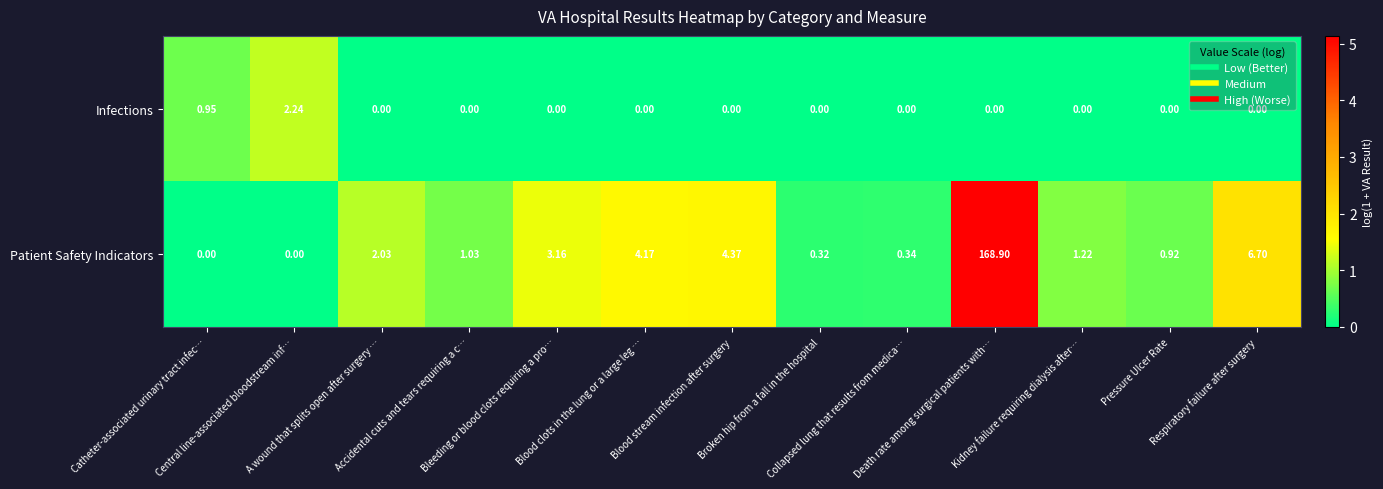

List the series in order of their overall mean, highest first.

Patient Safety Indicators, Infections